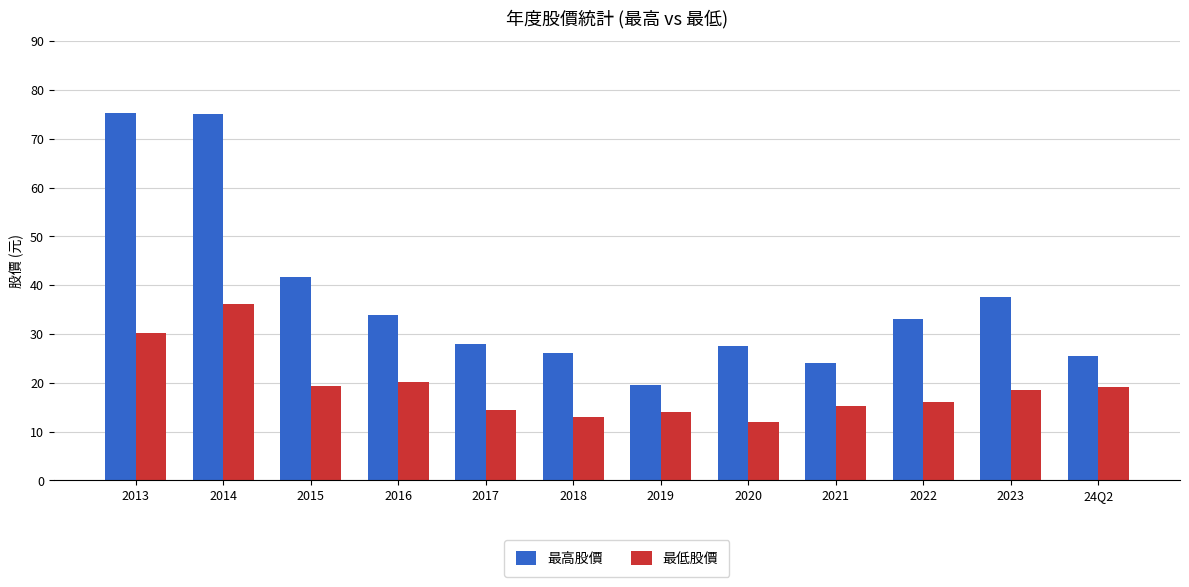

At which label does 最高股價 reach its minimum?

2019